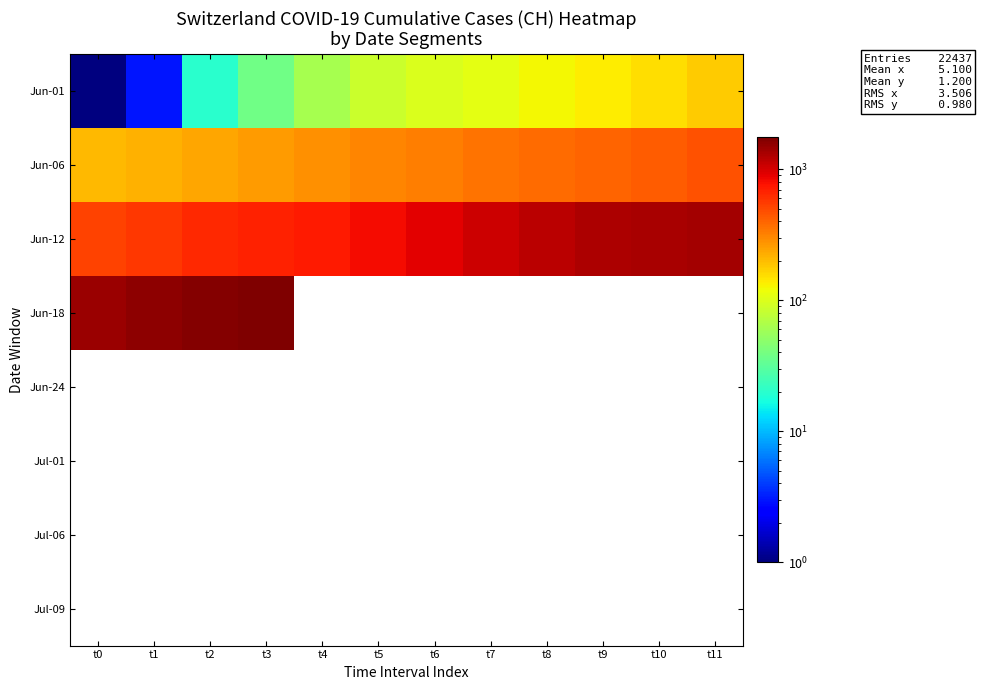

Which has a higher value, t7 or t8?

t8